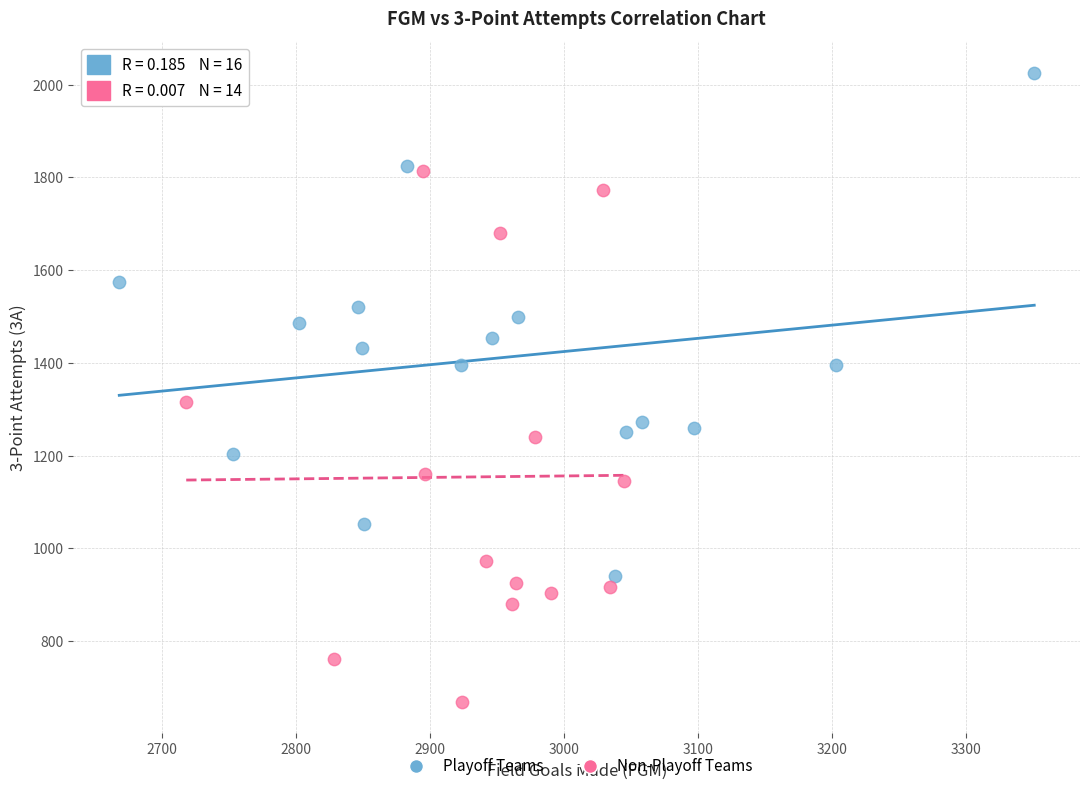

Which series contains the highest Y value?

Playoff Teams